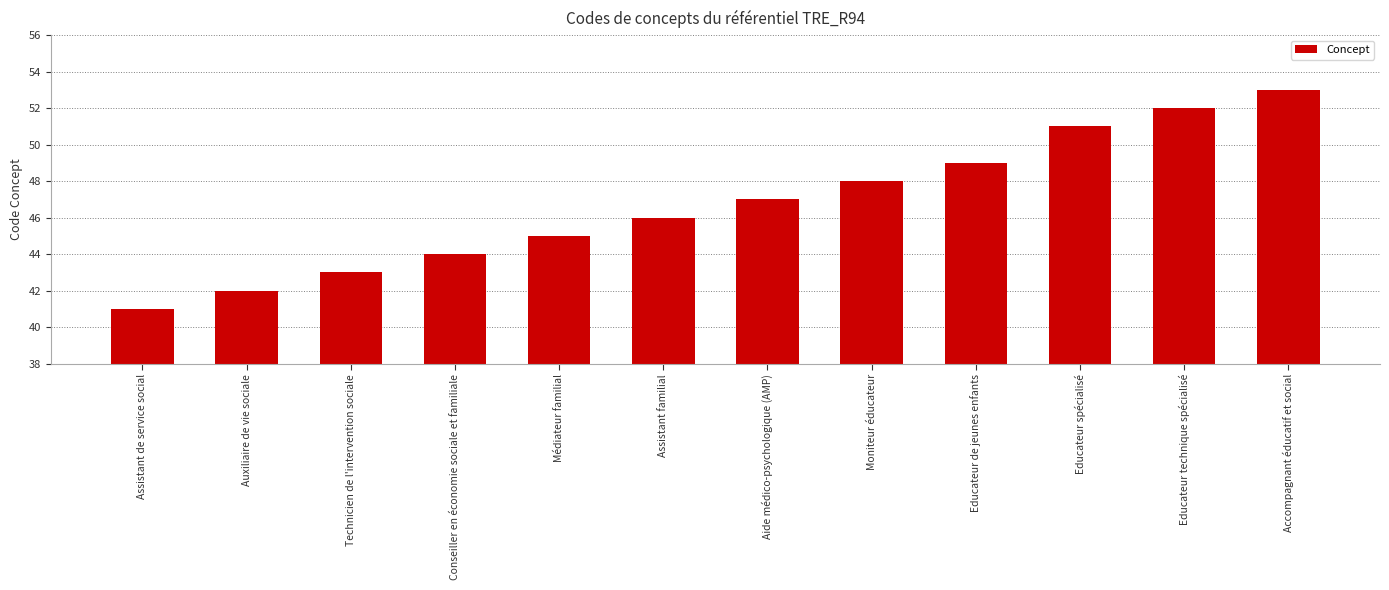

Where is the data nearest to the value 47?

Aide médico-psychologique (AMP)